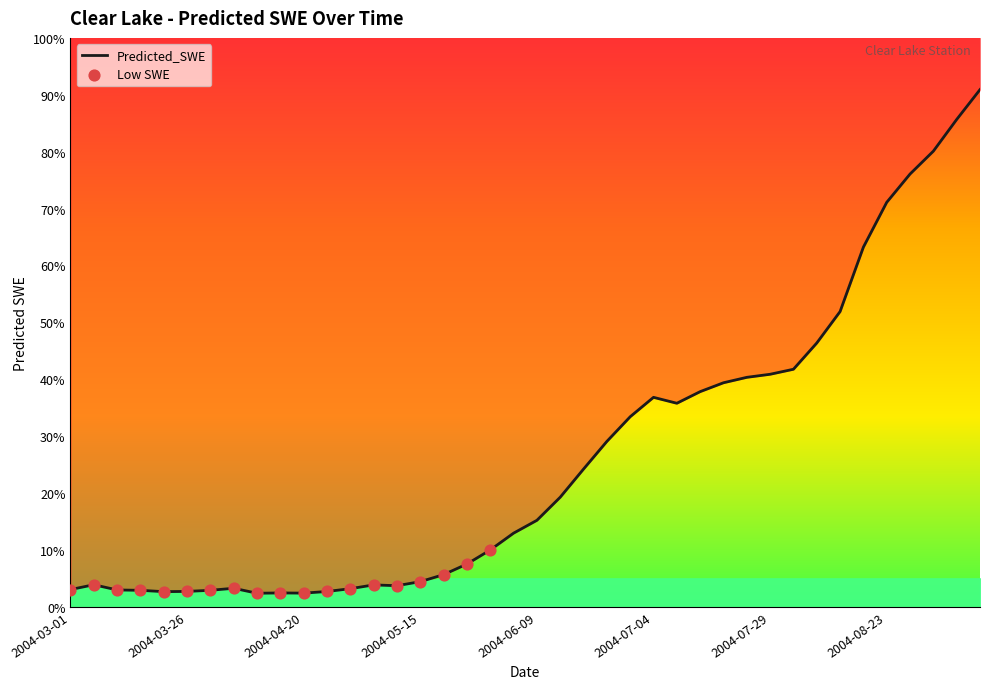

Approximately how many times larger is the value at 2004-03-21 compared to 2004-04-25?

1.0